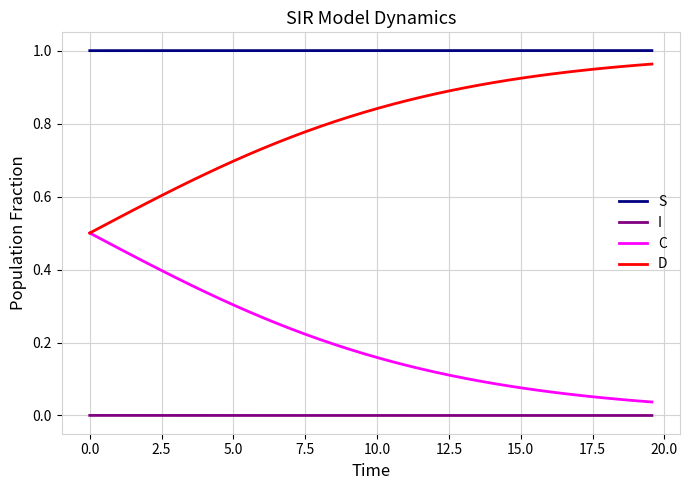

True or false: S and D cross at least once.

False